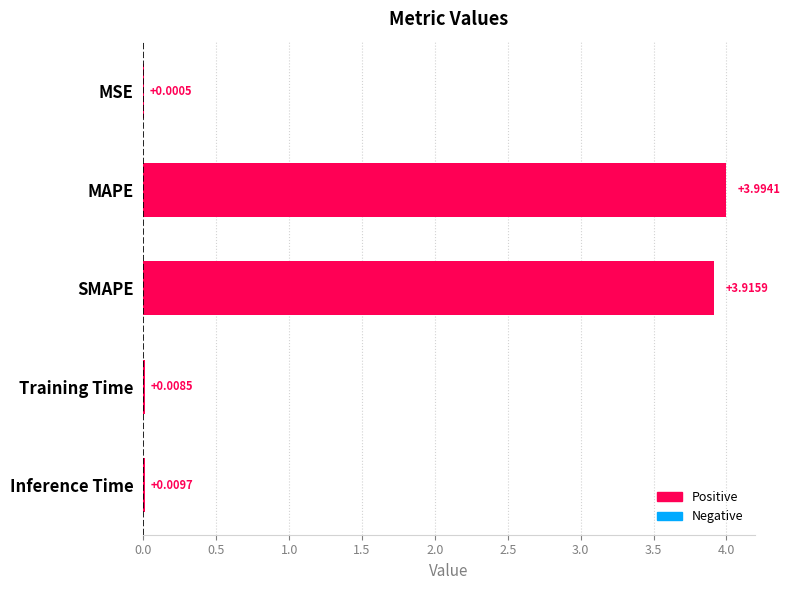

What is the sum of the values at MAPE and MSE?

4.0